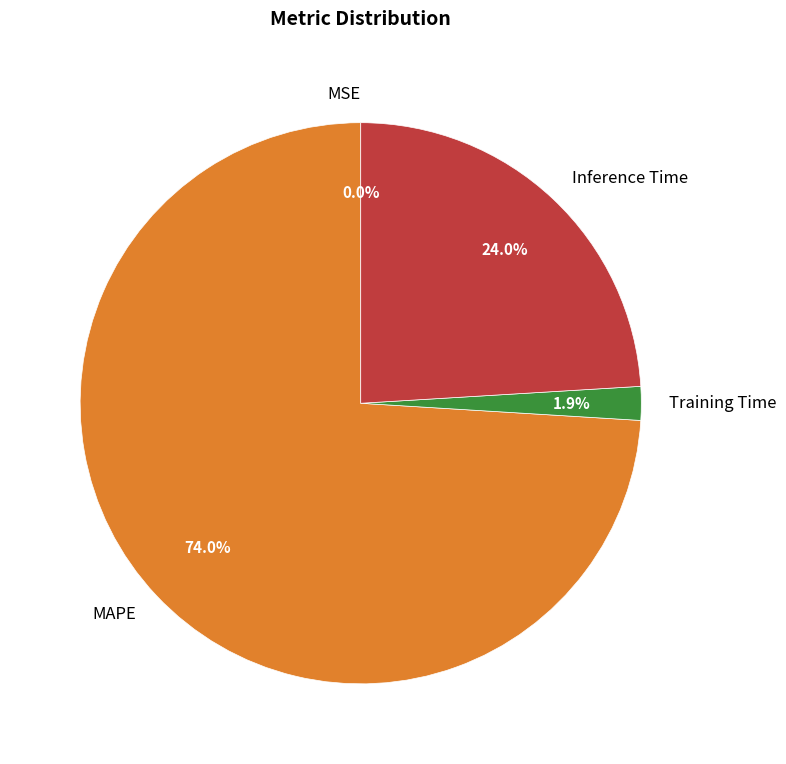

Is it true that Inference Time is 14% of the pie?

False